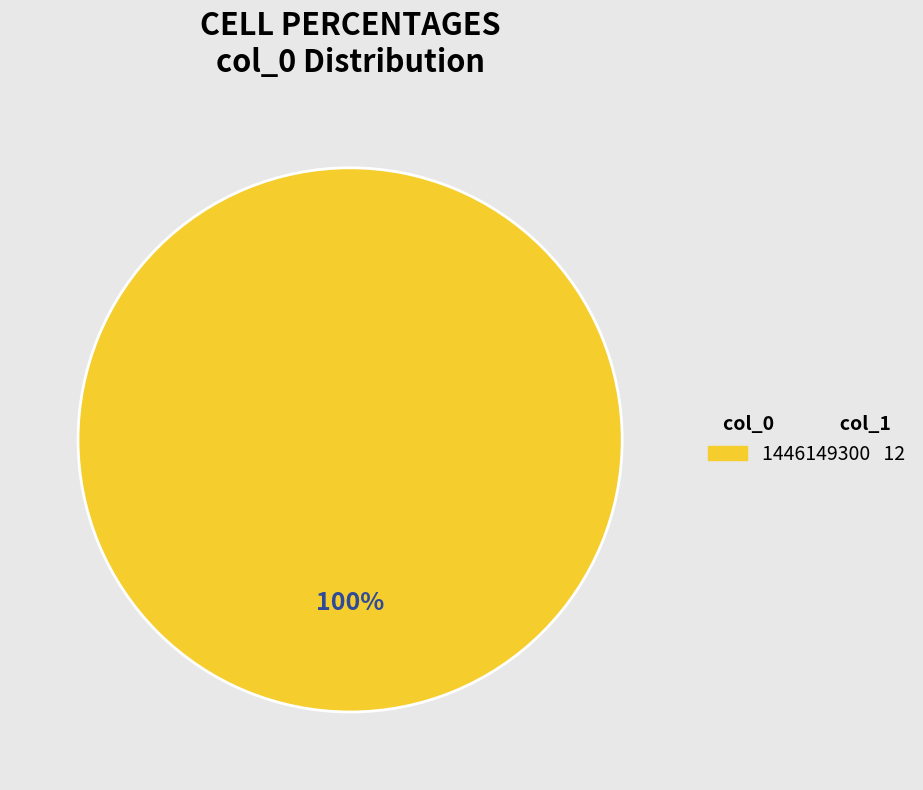

Is there any slice that represents more than half of the pie?

Yes